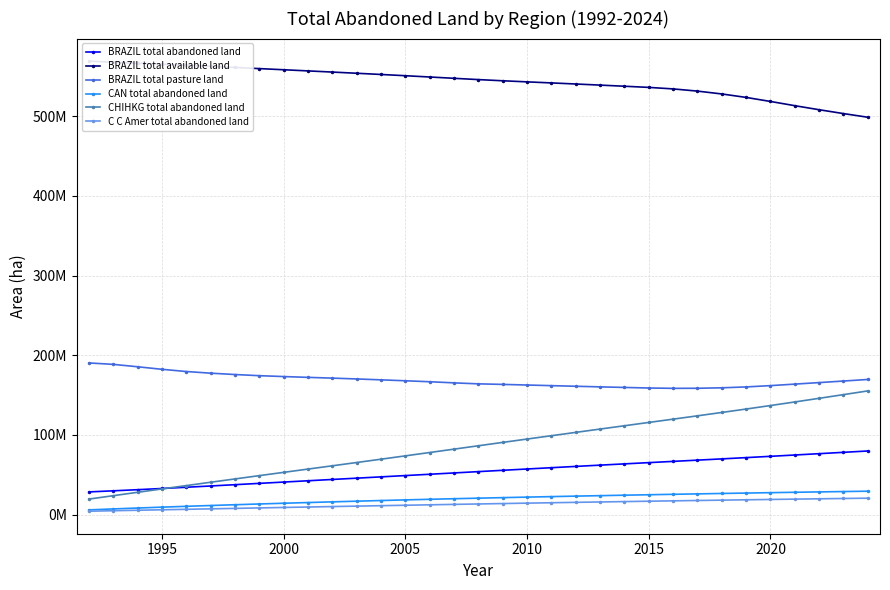

Reading left to right, what are all the values shown in this chart?

BRAZIL total abandoned land: 28481650	29850327	31275301	32770063	34327730	35928695	37552217	39190730	40832308	42469512	44101823	45729657	47357750	48989254	50626894	52275240	53938308	55595556	57236191	58861373	60471228	62067180	63650404	65221590	66783125	68345309	69919267	71513837	73135378	74786324	76459547	78144899	79833093
BRAZIL total available land: 569059800	567533064	566309901	565112502	563818410	562454286	561053508	559622840	558190786	556739457	555274286	553781728	552260803	550701622	549086013	547441515	545833438	544351834	542986944	541658157	540303722	538913872	537494893	536048042	534145409	531387821	527814458	523465331	518396952	513091931	508019879	503183517	498584621
BRAZIL total pasture land: 190299150	188518768	185500030	182312569	179542280	177457950	175769954	174309956	173224301	172204838	171252191	170216500	169097059	167930149	166718240	165297816	164069694	163374221	162604435	161810522	161041395	160286333	159555026	158854321	158435251	158517766	159103134	160210985	161842672	163737761	165654641	167610983	169569075
CAN total abandoned land: 5938255	7129243	8263945	9352615	10401974	11414902	12394823	13342541	14256681	15140054	16001017	16845799	17670153	18461442	19216565	19935246	20626488	21297475	21948147	22578753	23189583	23783325	24361593	24925090	25474114	26008936	26529906	27037346	27531506	28012570	28480514	28934896	29375329
CHIHKG total abandoned land: 19489300	23752112	27989630	32213543	36420353	40604932	44768764	48911463	53027745	57133086	61244690	65371923	69526873	73712695	77922573	82150651	86383056	90605313	94808676	98995413	103170502	107335572	111490981	115636751	119778599	123945253	128165740	132462721	136853714	141346141	145920238	150551022	155217024
C C Amer total abandoned land: 4258132	4875022	5474211	6064096	6648465	7230484	7811395	8389787	8963640	9531522	10093513	10650029	11201274	11748106	12289711	12825746	13354422	13874577	14386039	14889127	15383391	15868629	16344806	16811884	17269842	17718753	18158749	18589951	19012458	19426342	19831608	20228196	20616032